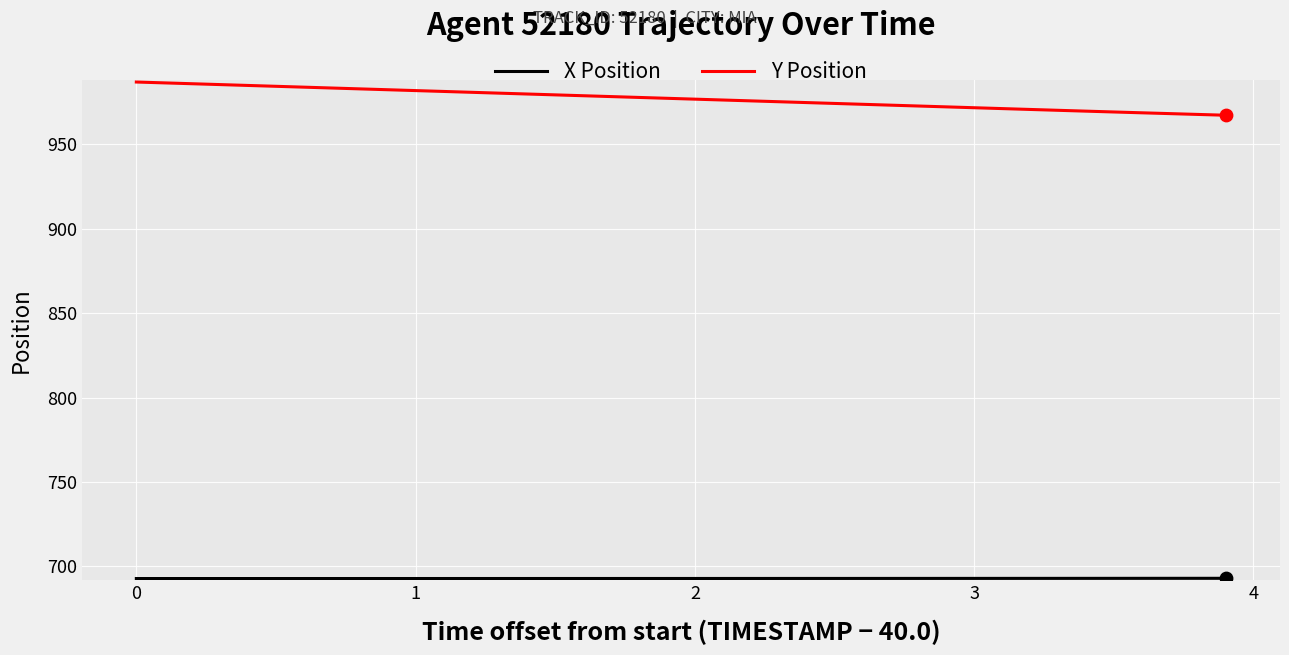

At how many categories does at least one series exceed 893?

40